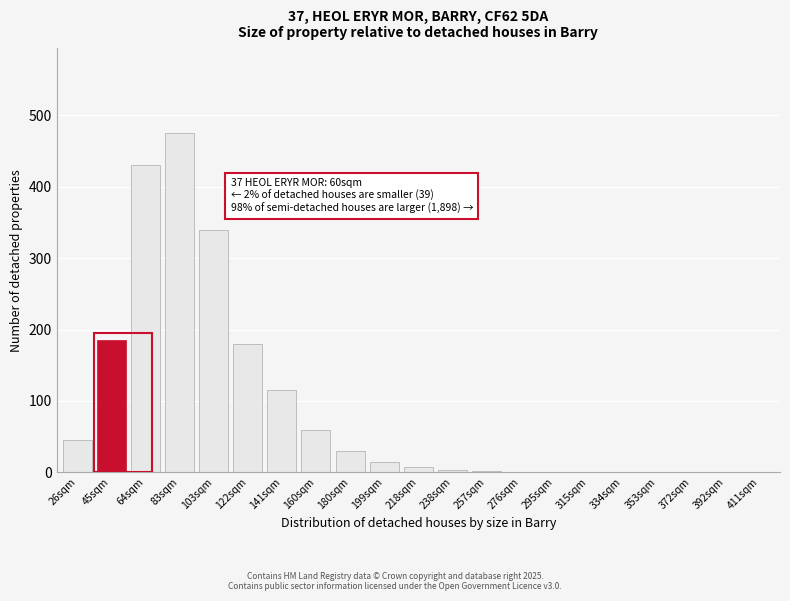

At which label is the value closest to 237?

45sqm